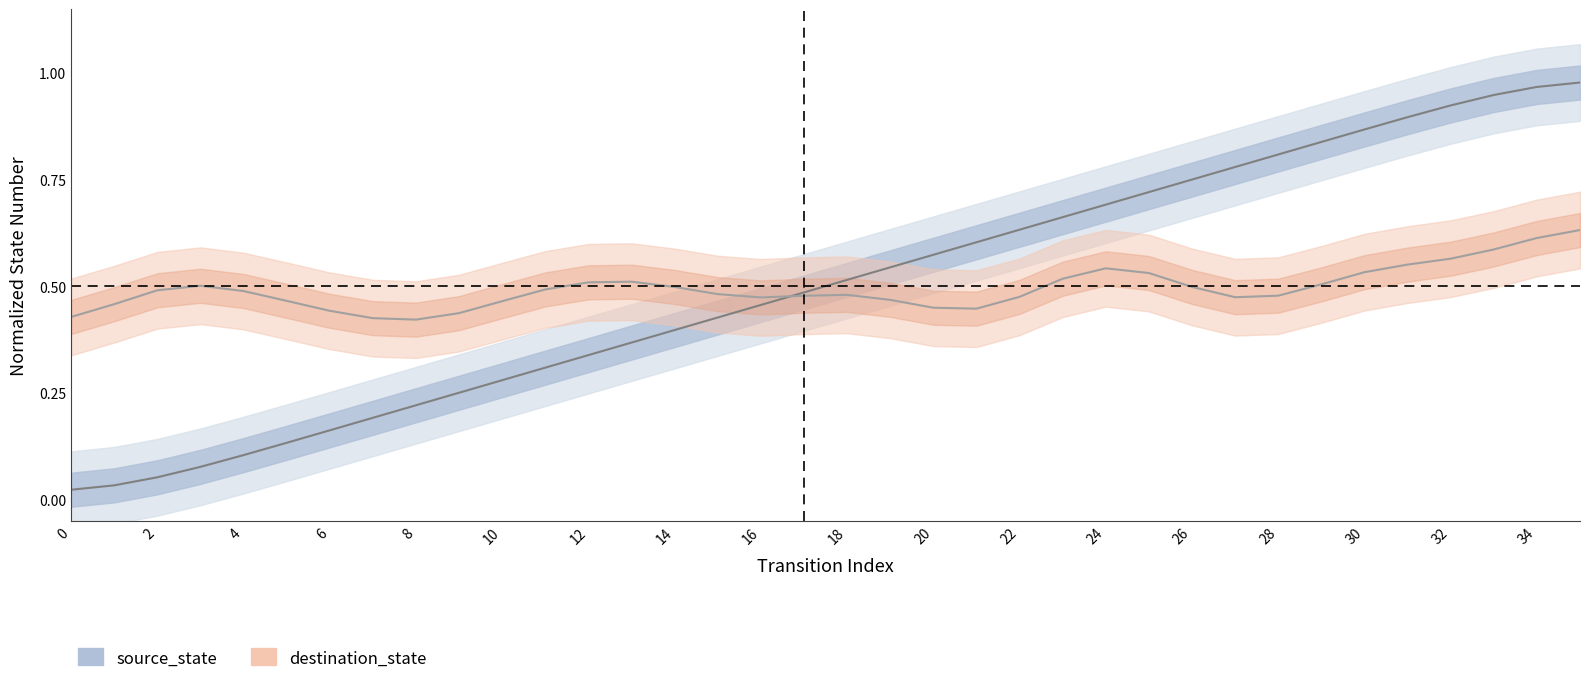

Between 25 and 35, which series saw the biggest shift?

source_state